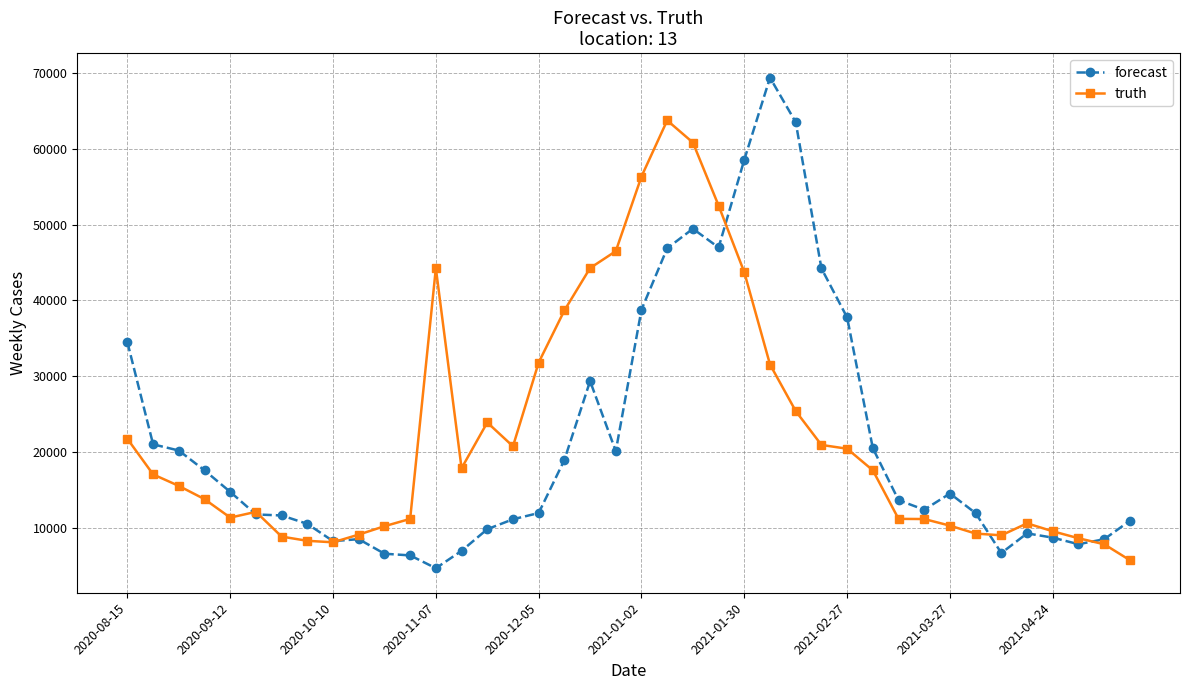

Does the chart display data point markers on the line(s)?

Yes